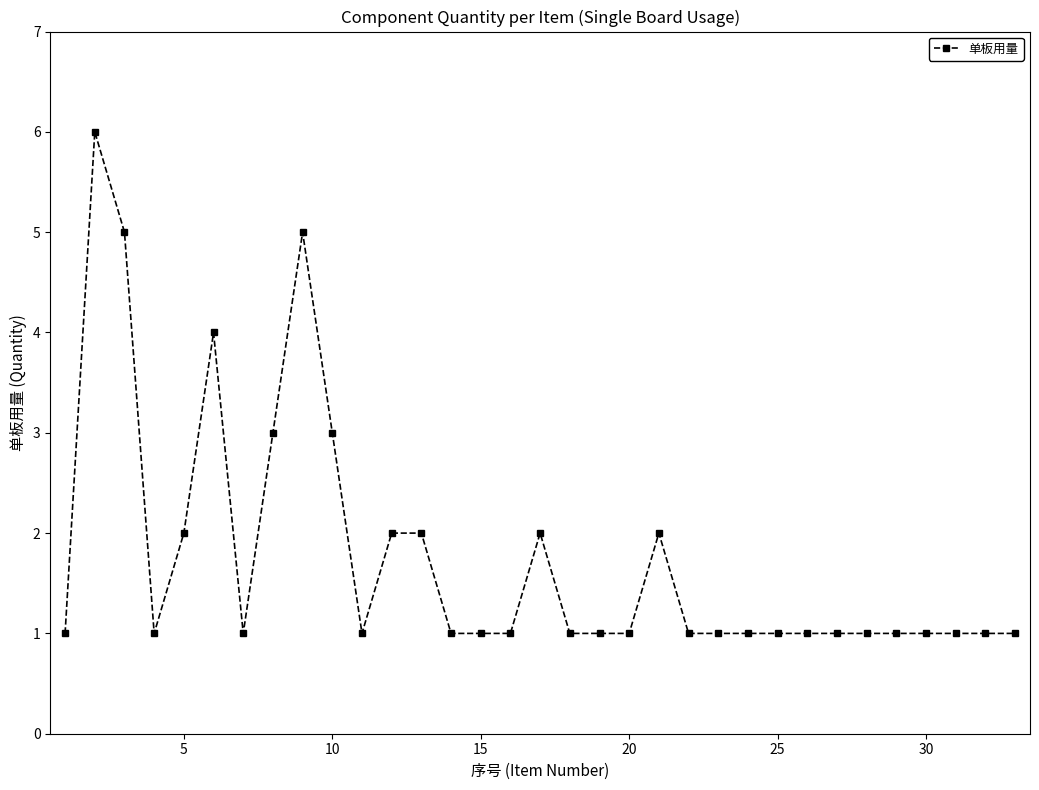

How many lines are shown in the chart?

1